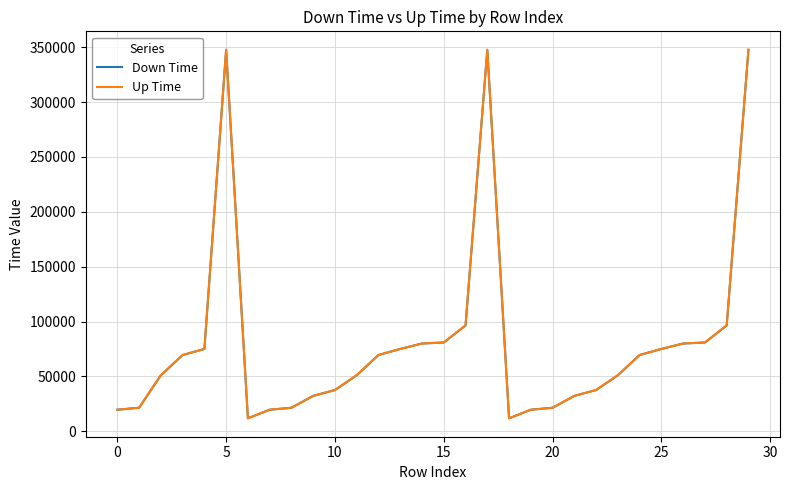

What is the minimum value for Down Time?

11917.6